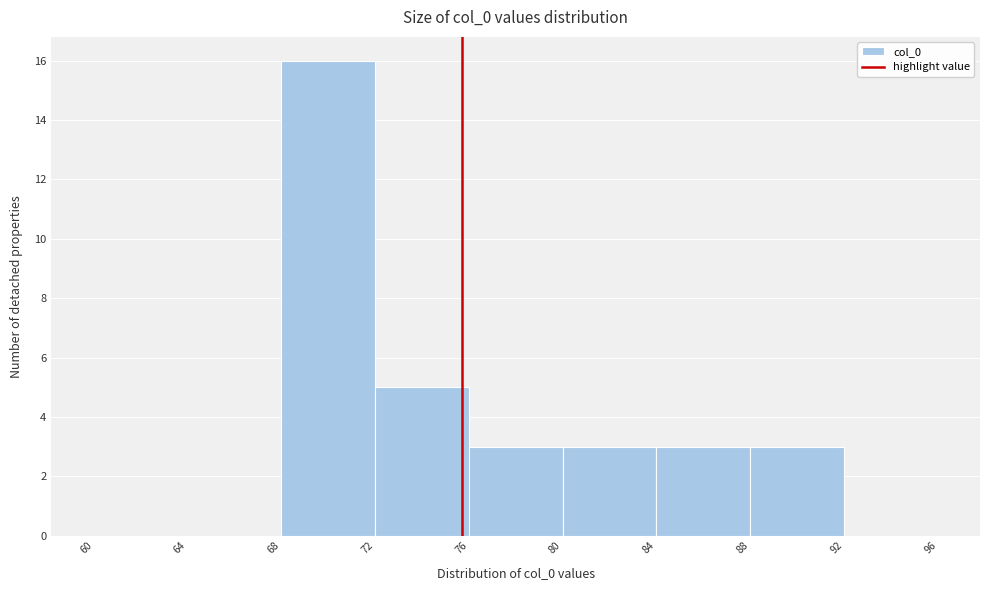

How tall is the bar that spans 76 to 80 on the x-axis? The values are not printed on the chart, so give them approximately, as read against the axis.

3